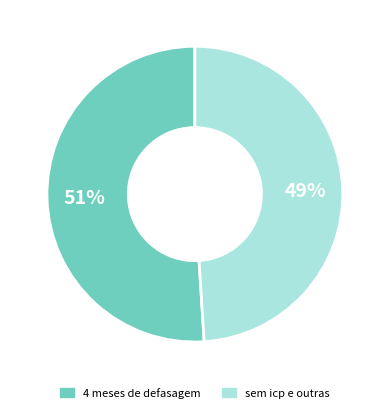

Does any single category account for the majority?

Yes